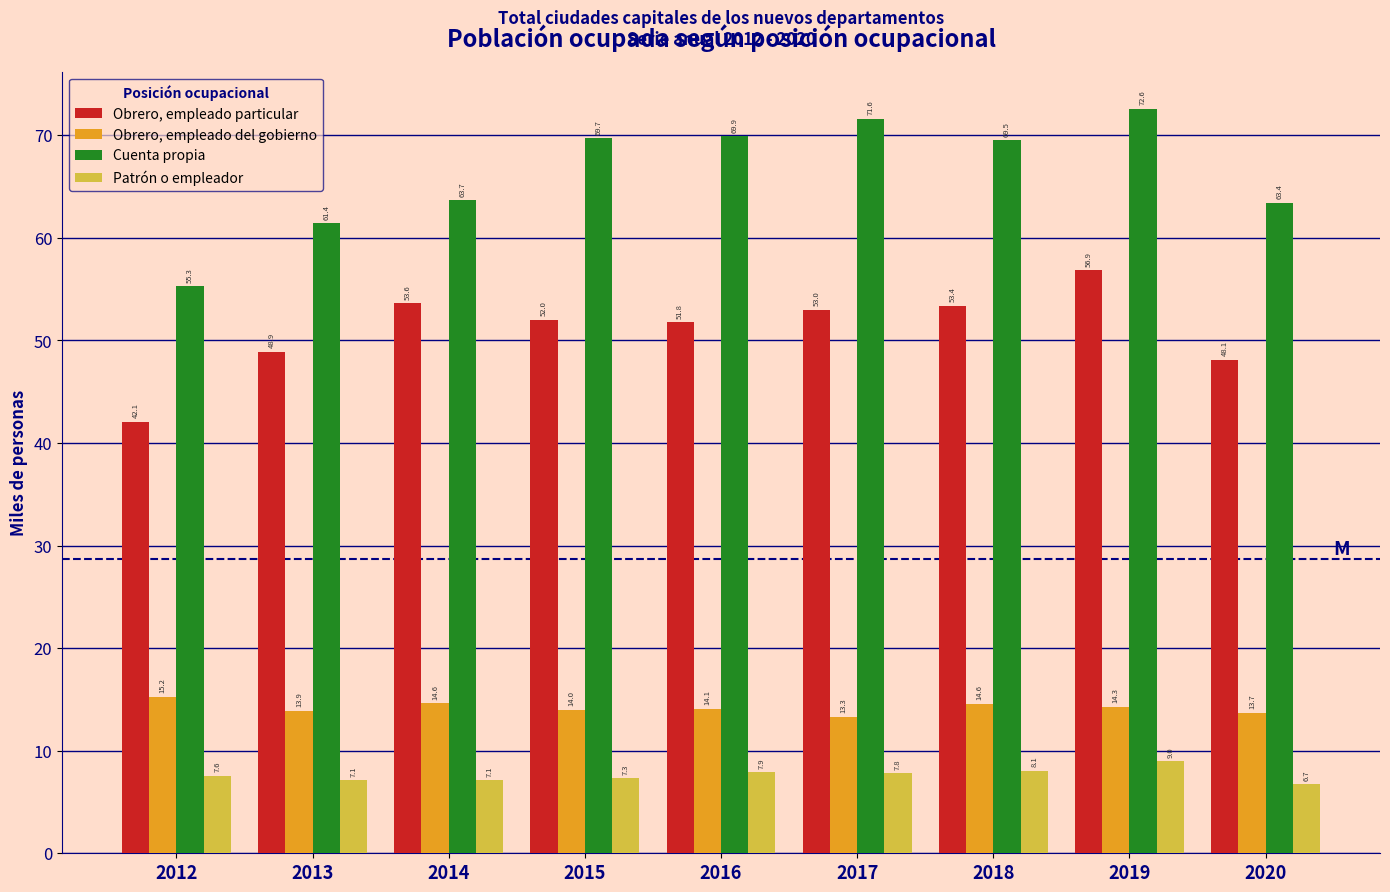

Reading right to left, what are all the values shown in this chart?

Obrero, empleado particular: 48.1	56.9	53.4	53.0	51.8	52.0	53.6	48.9	42.1
Obrero, empleado del gobierno: 13.7	14.3	14.6	13.3	14.1	14.0	14.6	13.9	15.2
Cuenta propia: 63.4	72.6	69.5	71.6	69.9	69.7	63.7	61.4	55.3
Patrón o empleador: 6.7	9.0	8.1	7.8	7.9	7.3	7.1	7.1	7.6